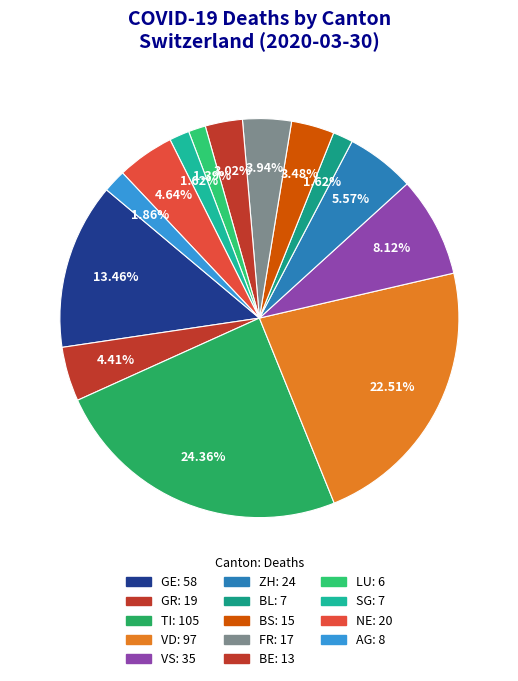

Count the number of slices in the pie.

14